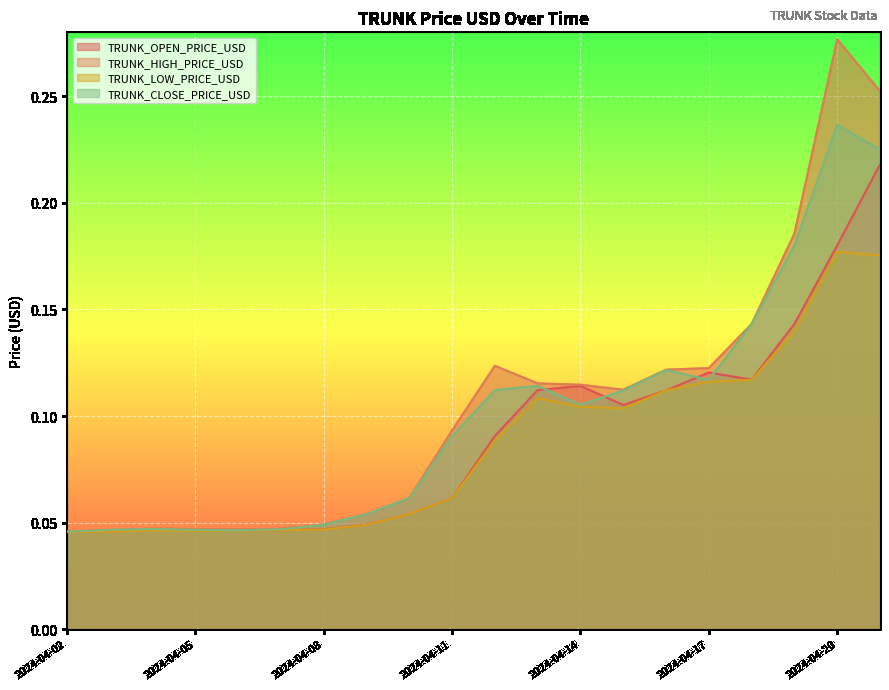

The TRUNK_OPEN_PRICE_USD series shows 0.0 at 2024-04-02. True or false?

False